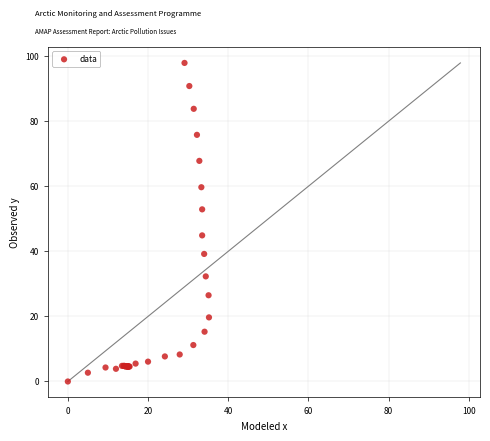

What Y value in the scatter plot is closest to 48?

44.9